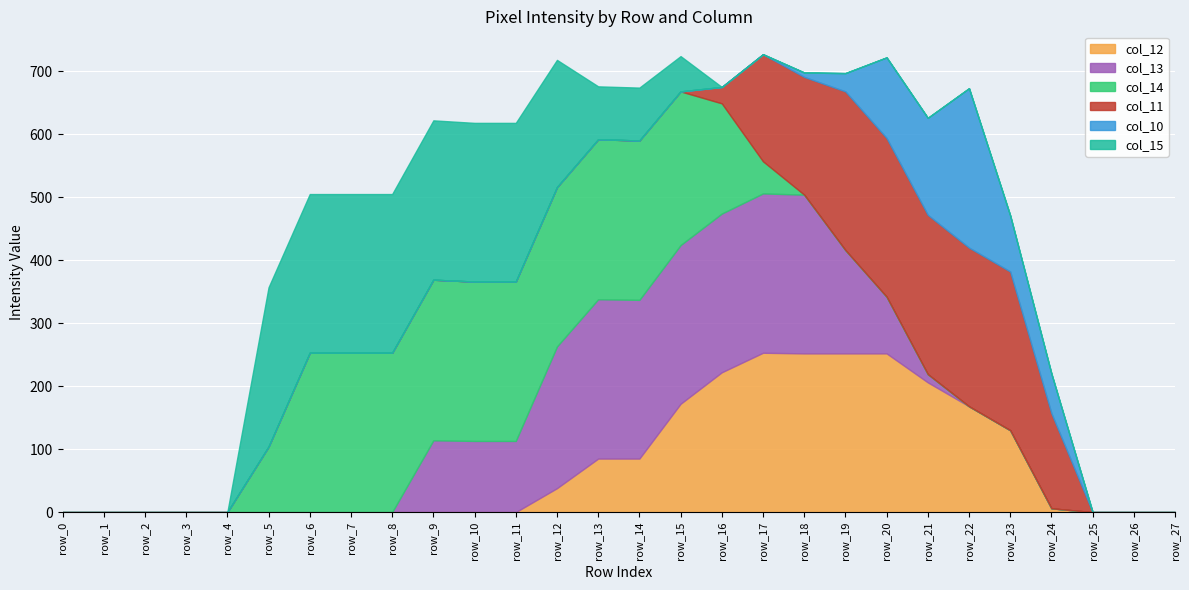

What value does the col_15 series have at row_8, to the nearest 5?

250